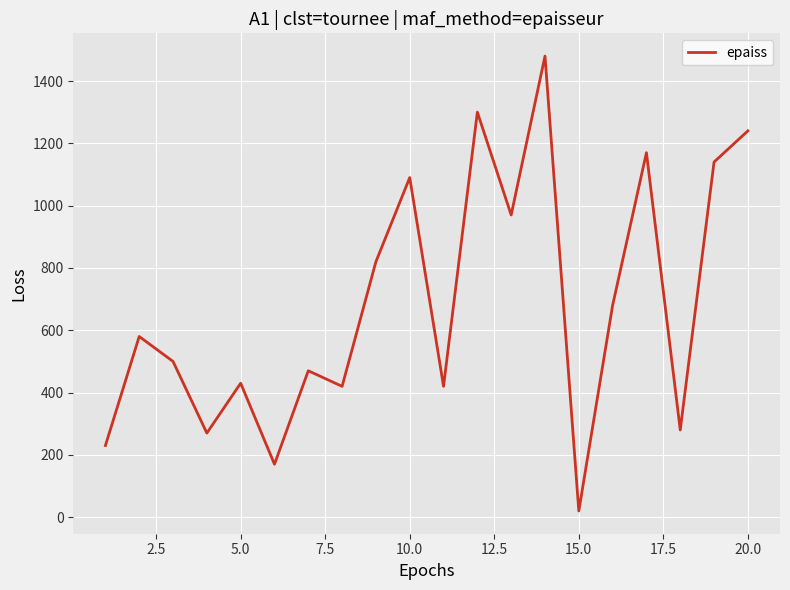

Reading left to right, extract all data points from this chart.

230	580	500	270	430	170	470	420	820	1090	420	1300	970	1480	20	680	1170	280	1140	1240